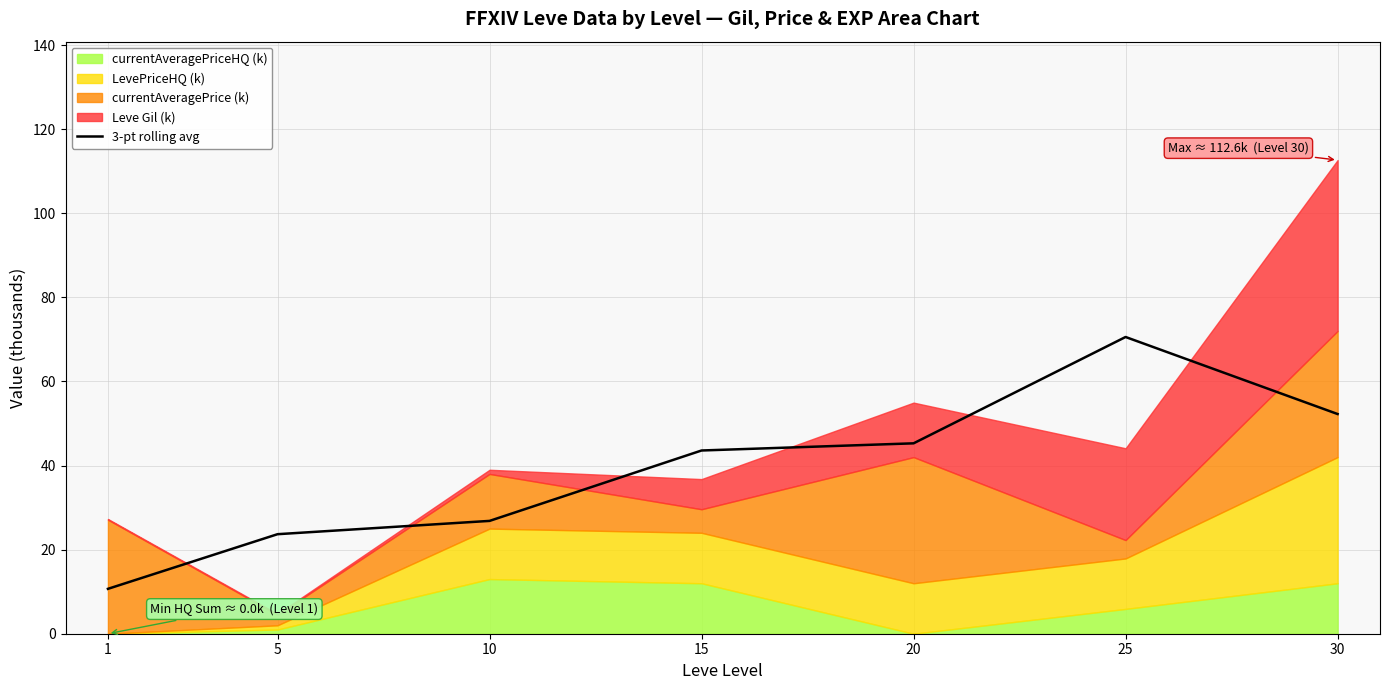

Reading right to left, transcribe all the data shown in this chart.

30=52.2	25=70.6	20=45.3	15=43.6	10=26.8	5=23.7	1=10.7